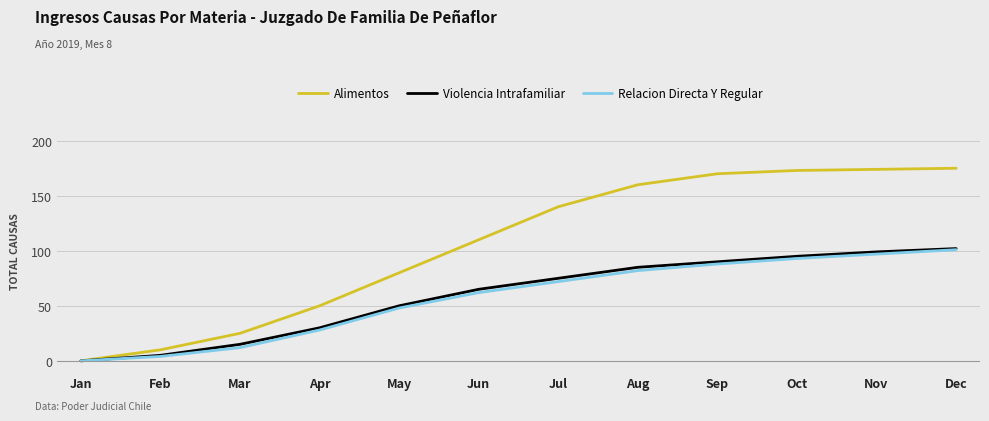

Which series has the largest total across all categories?

Alimentos